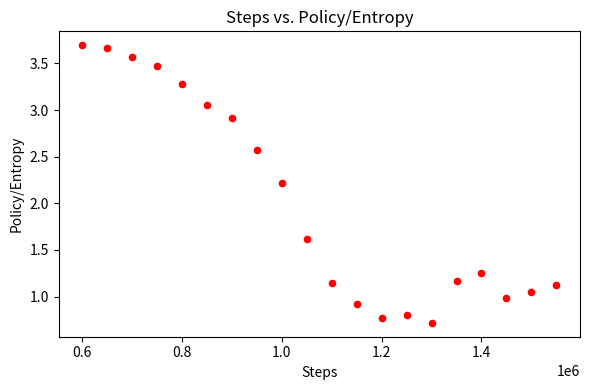

What Y value in the scatter plot is closest to 2?

2.2